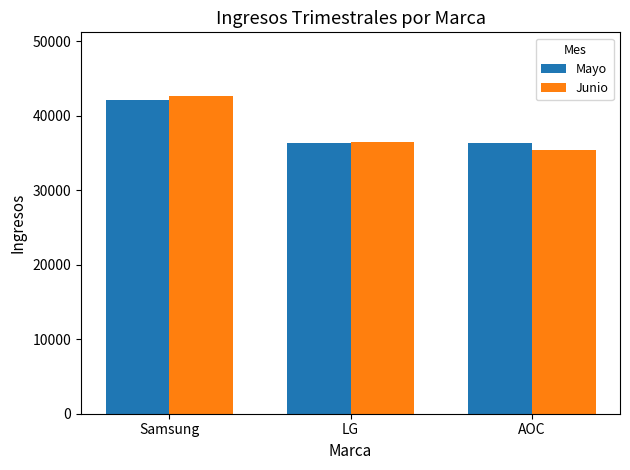

At which label is Mayo closest to 39224?

LG